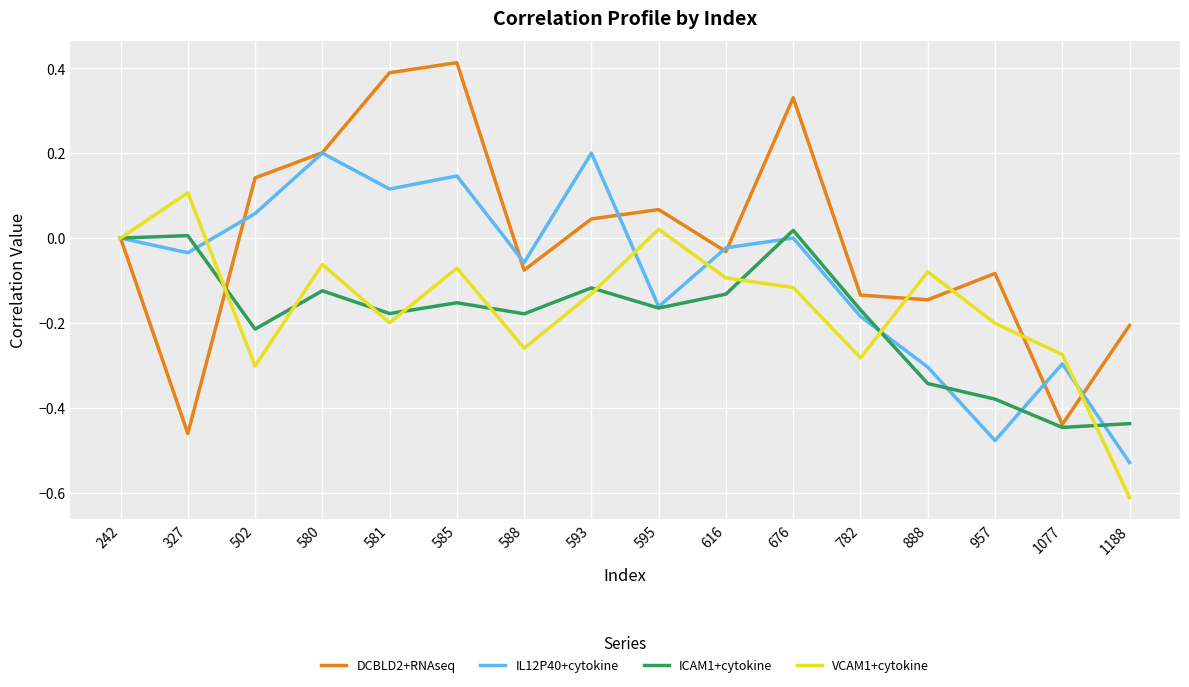

What are all the series names shown in the legend?

DCBLD2+RNAseq, IL12P40+cytokine, ICAM1+cytokine, VCAM1+cytokine